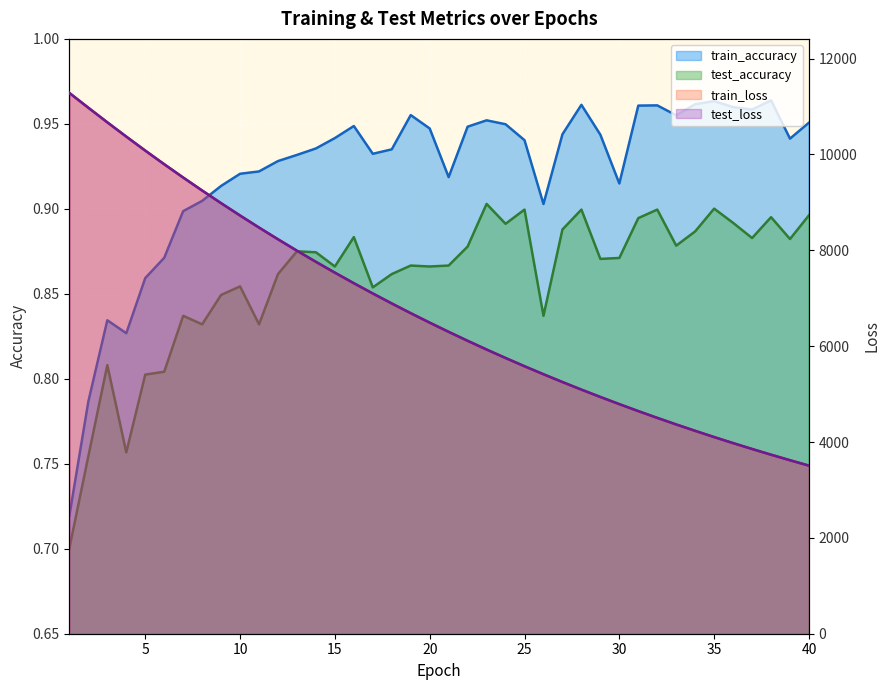

Where is train_accuracy nearest to the value 0?

1